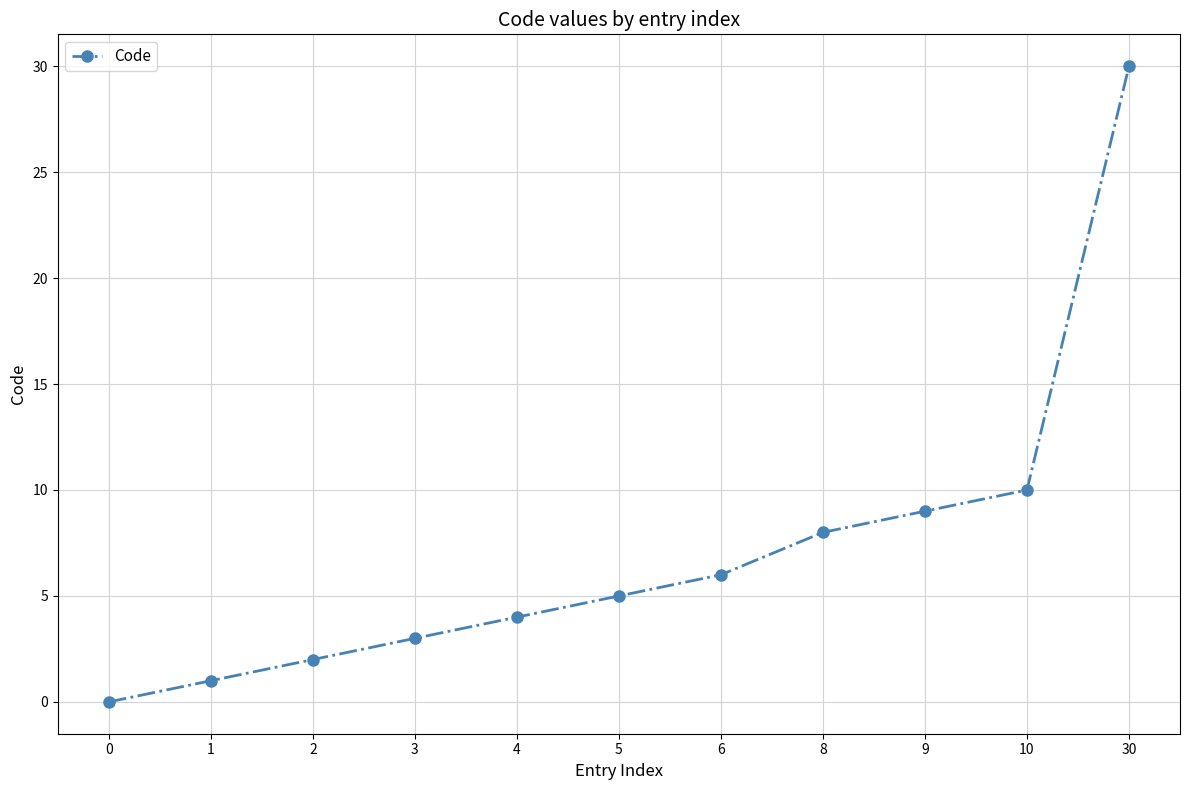

What is the value of the 6th point from the left?

5